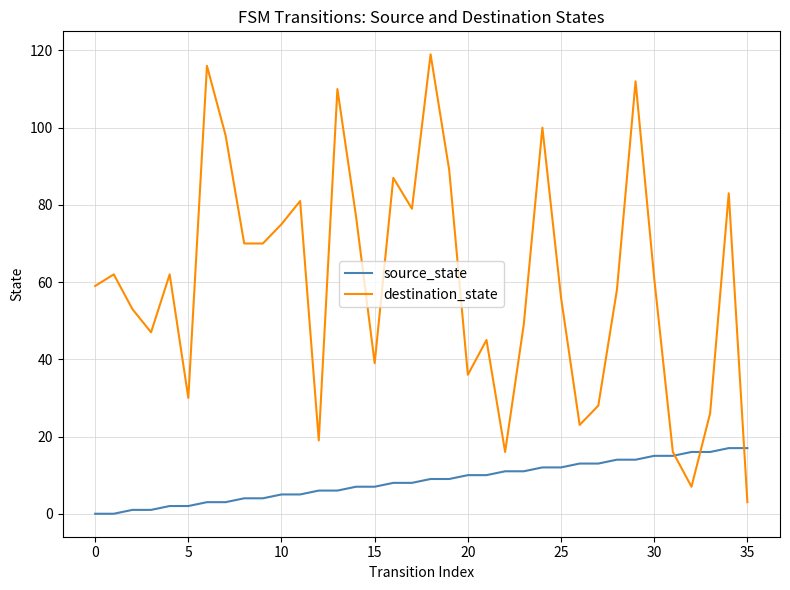

Which series has the largest total across all categories?

destination_state